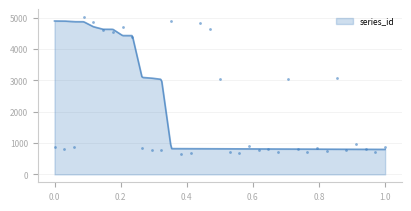

What is the lowest value of the series_id series?

799.0